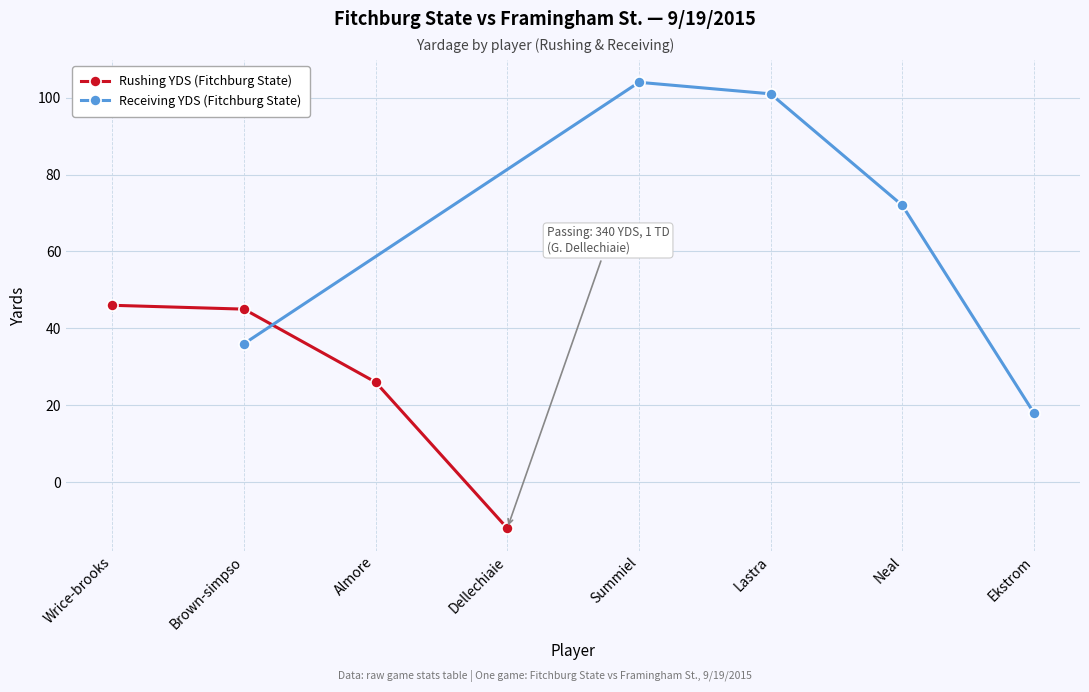

Is this an area chart (filled region under the line)?

No